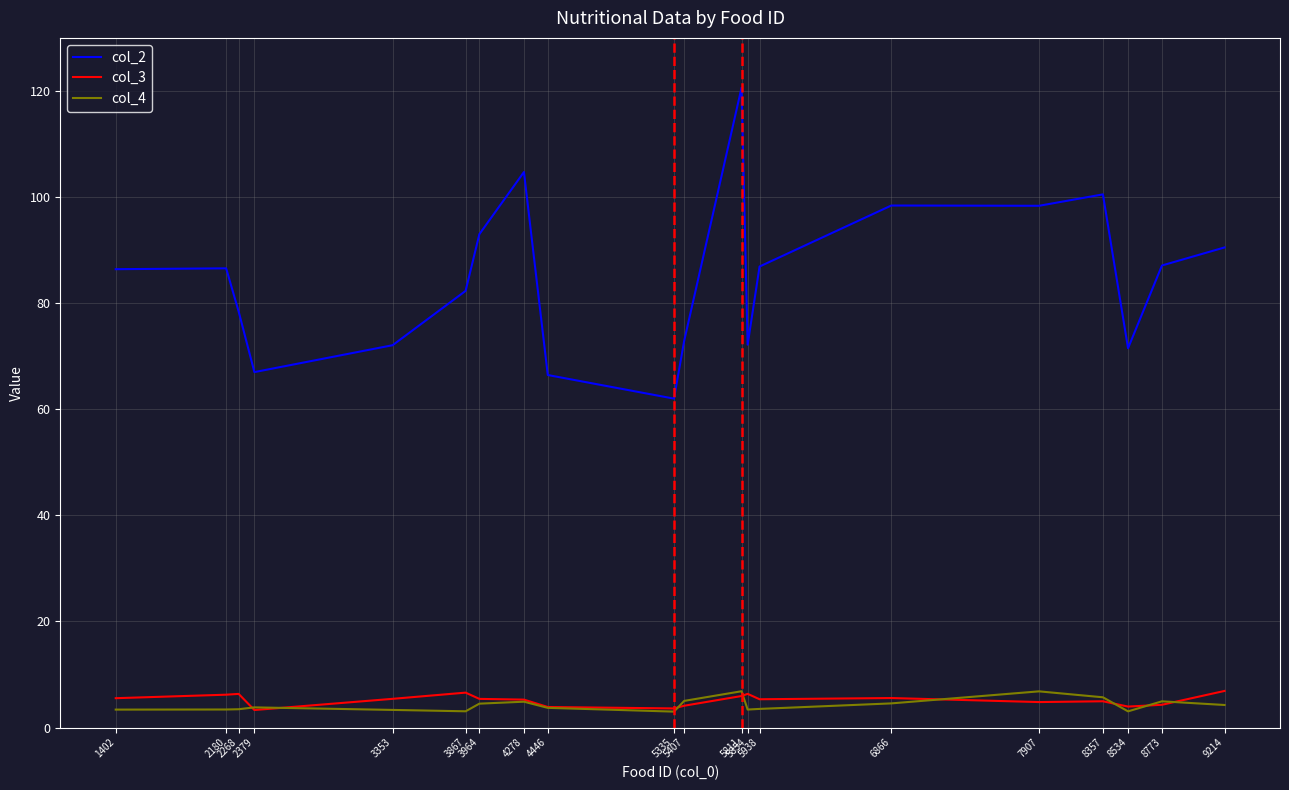

What is the average value of the col_3 series?

5.2